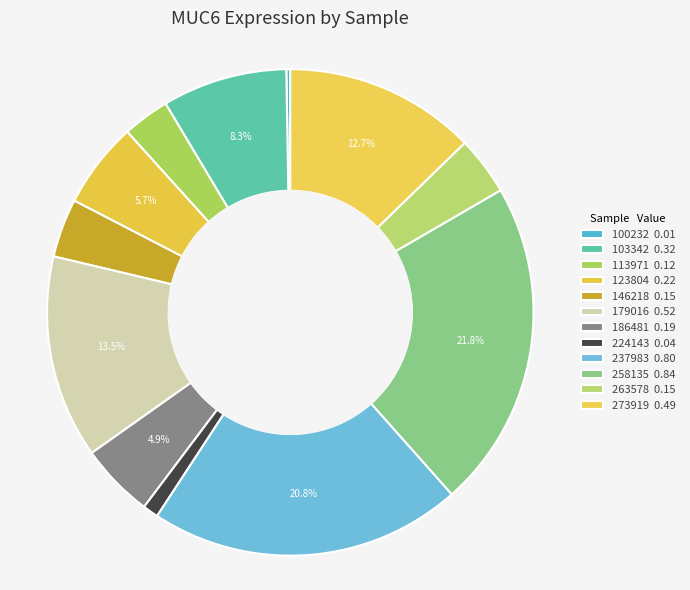

Rank the categories by value from highest to lowest.

258135, 237983, 179016, 273919, 103342, 123804, 186481, 146218, 263578, 113971, 224143, 100232